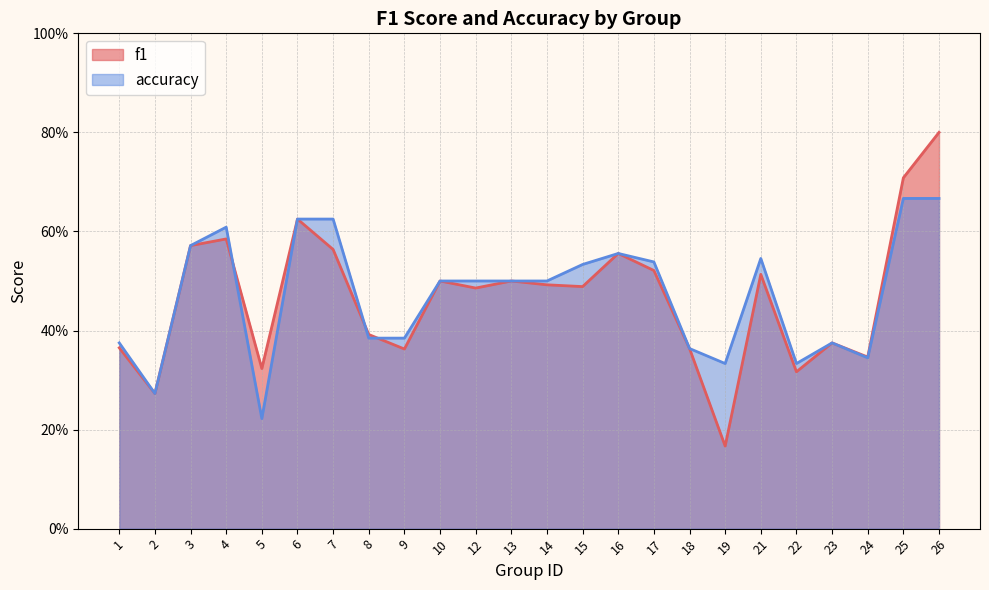

The accuracy series shows 0.6 at 4. True or false?

True